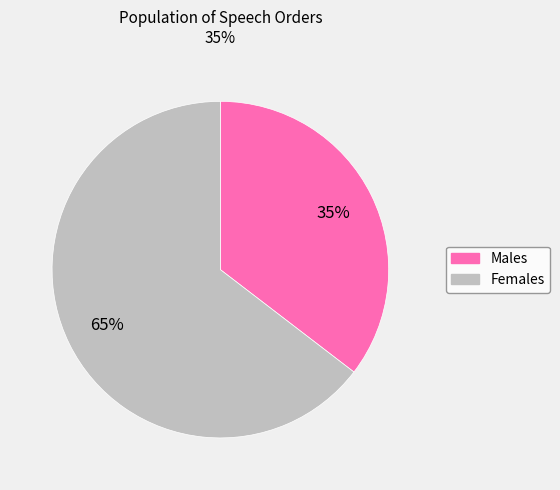

To the nearest percent, what is the average slice percentage?

50%